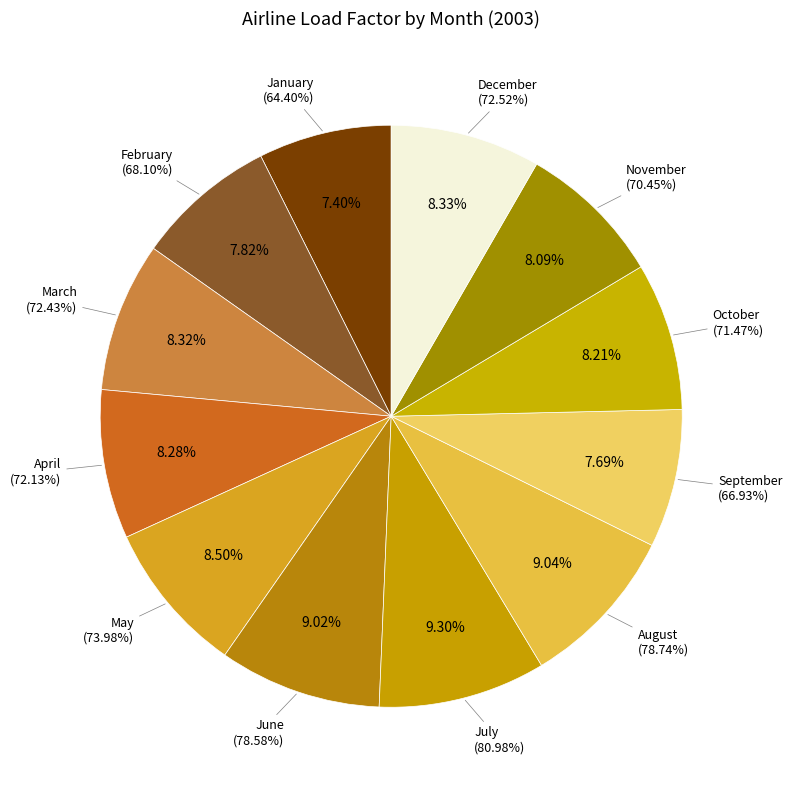

To the nearest percent, what is the difference between the September and October slice percentages?

1%